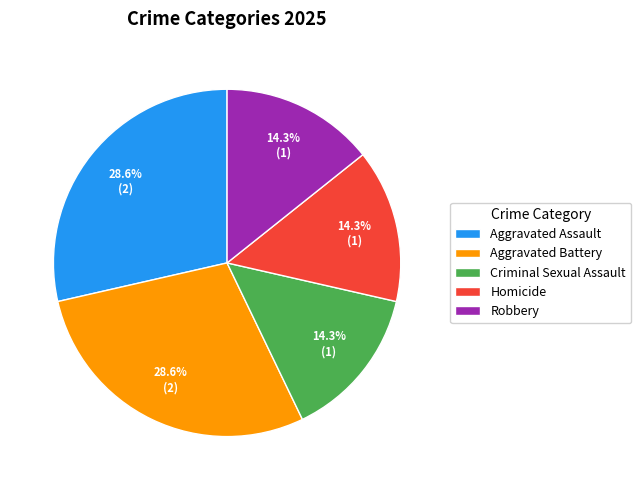

True or false: Robbery accounts for 8% of the total.

False